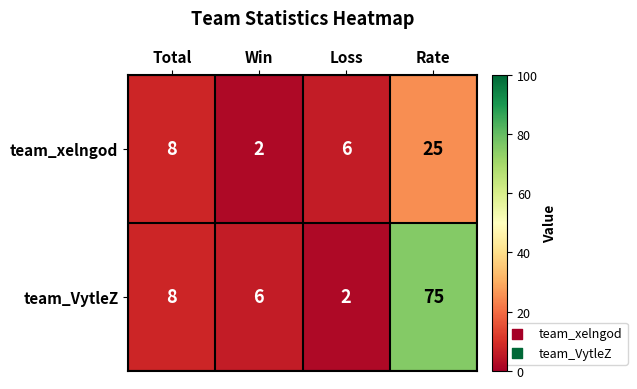

Reading left to right, what are all the values shown in this chart?

team_xelngod: Total=8	Win=2	Loss=6	Rate=25
team_VytleZ: Total=8	Win=6	Loss=2	Rate=75